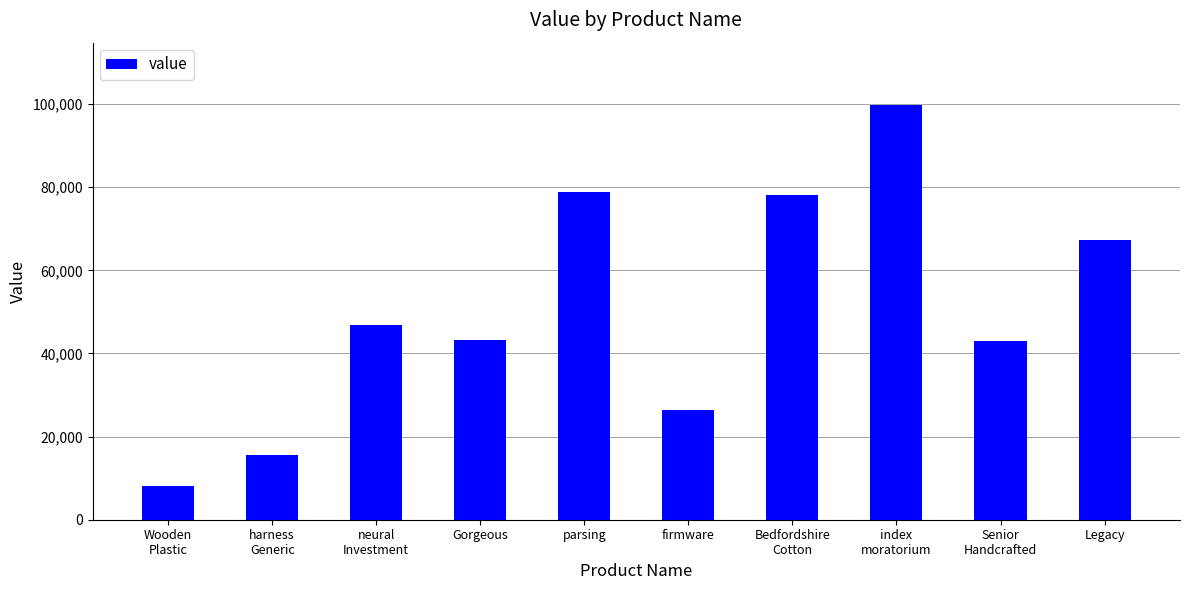

What is the label of the 8th bar from the left?

index
moratorium